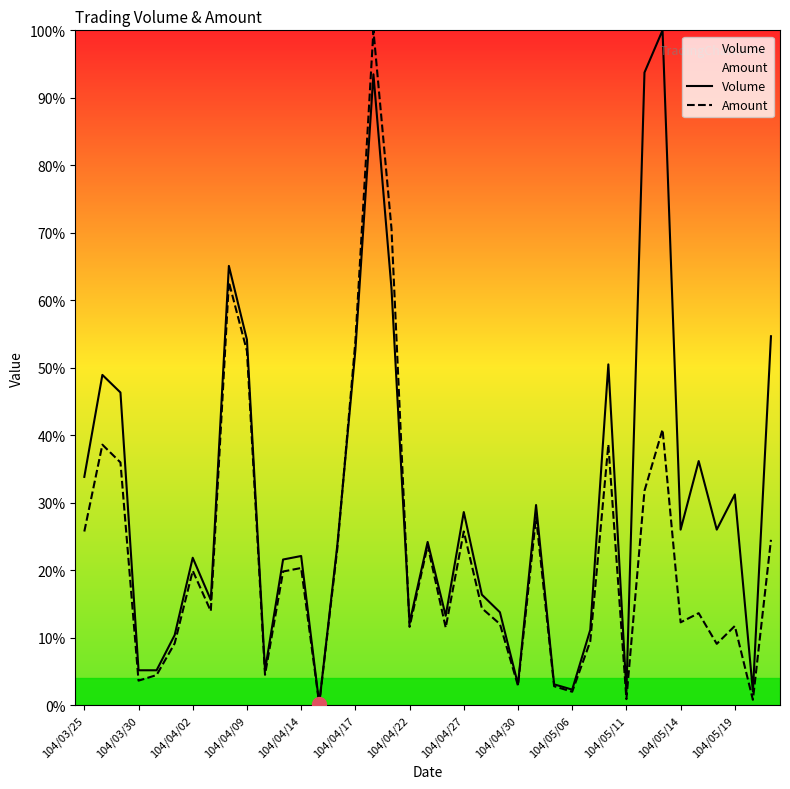

Rank the series by their average value, from highest to lowest.

Volume, Amount